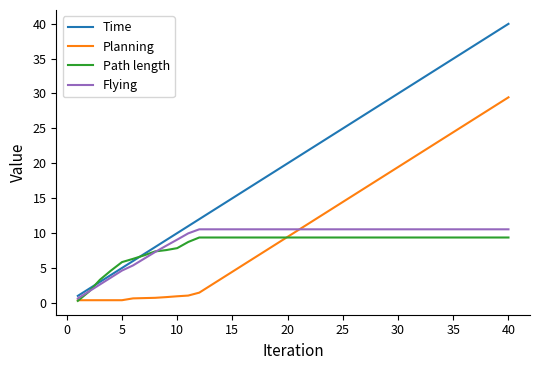

Which series has the widest spread of values?

Time